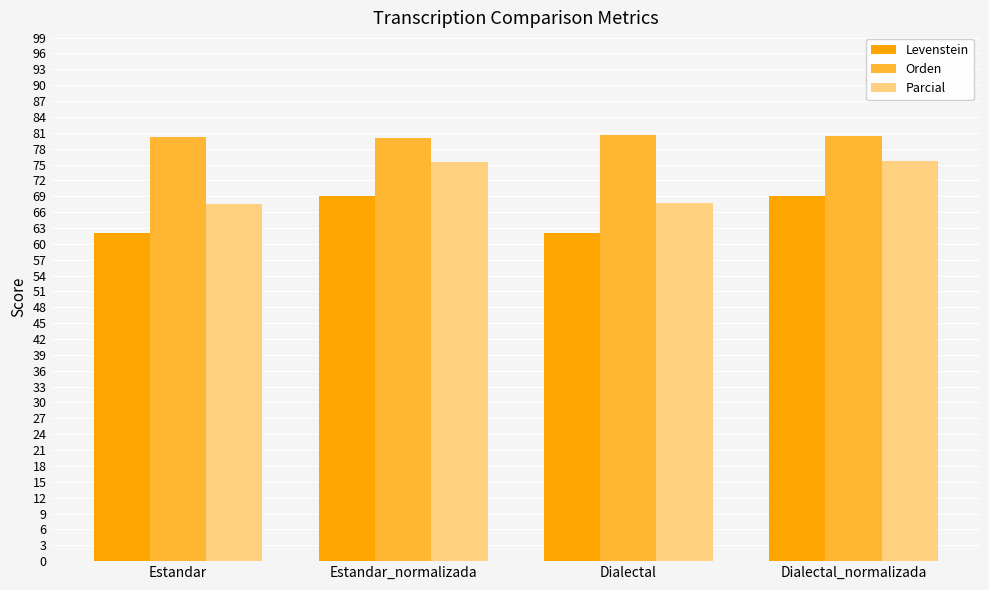

How many groups of bars are there?

4